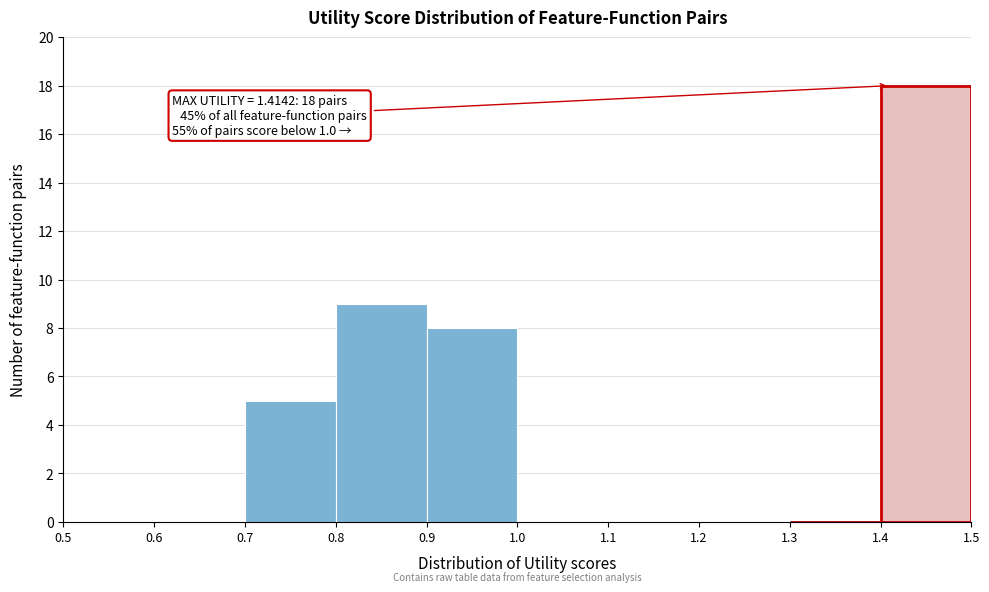

Over which range of the x-axis is the bar tallest?

1.4 to 1.5